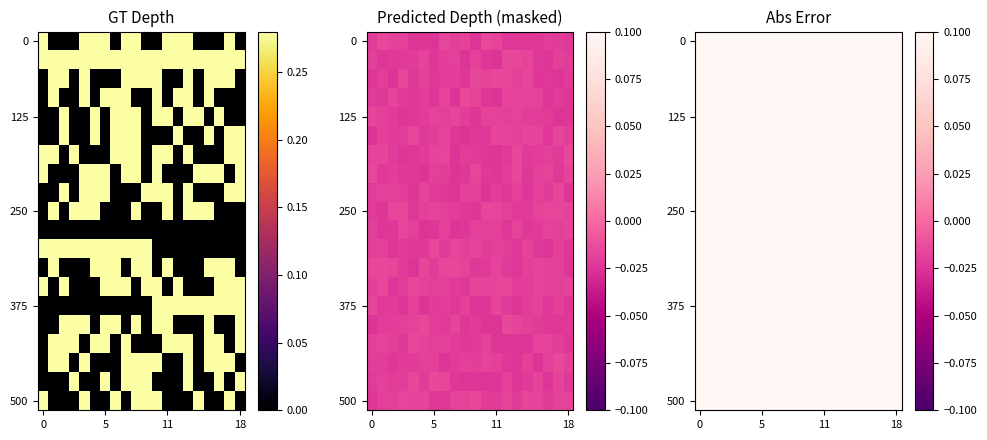

How many values in the 14 series exceed 0?

11